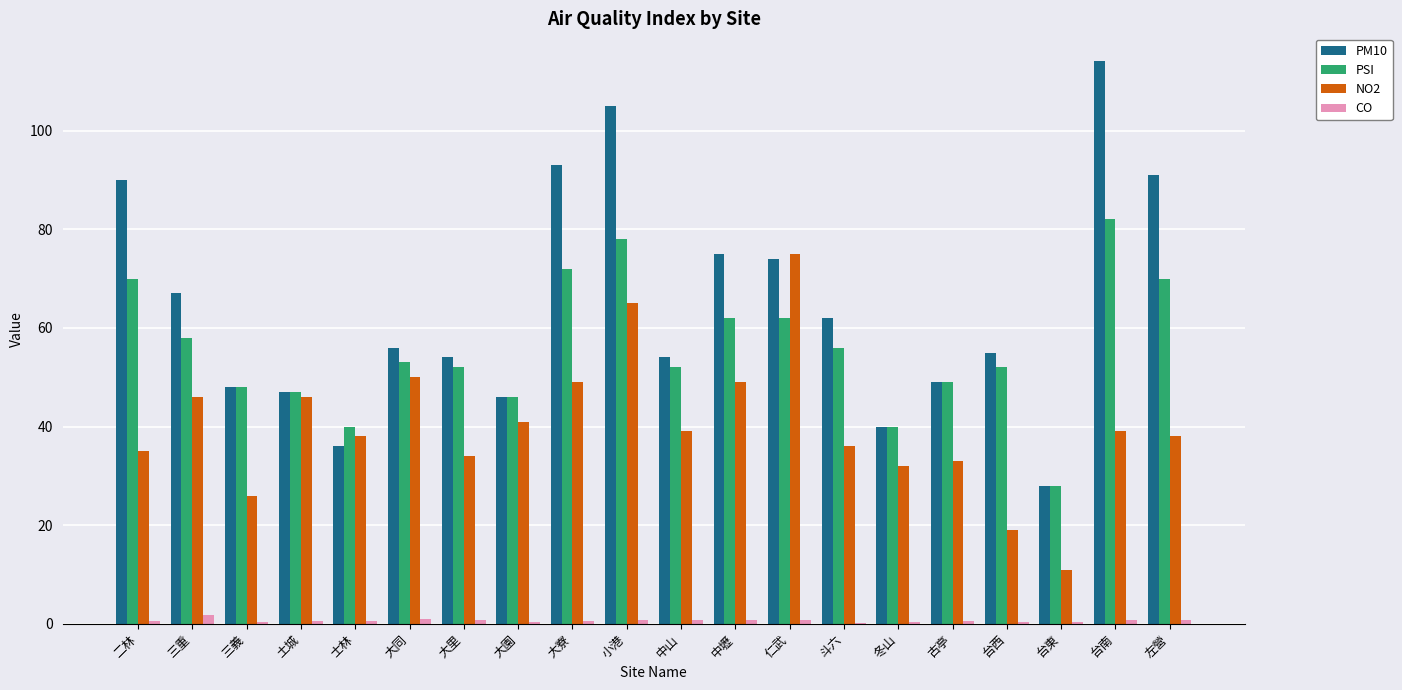

What is the difference between the CO values at 大里 and 大同?

0.2